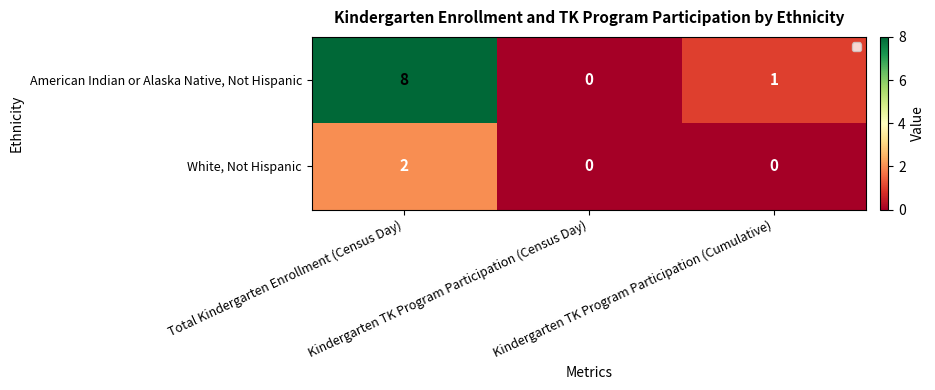

What is the sum of all American Indian or Alaska Native, Not Hispanic values?

9